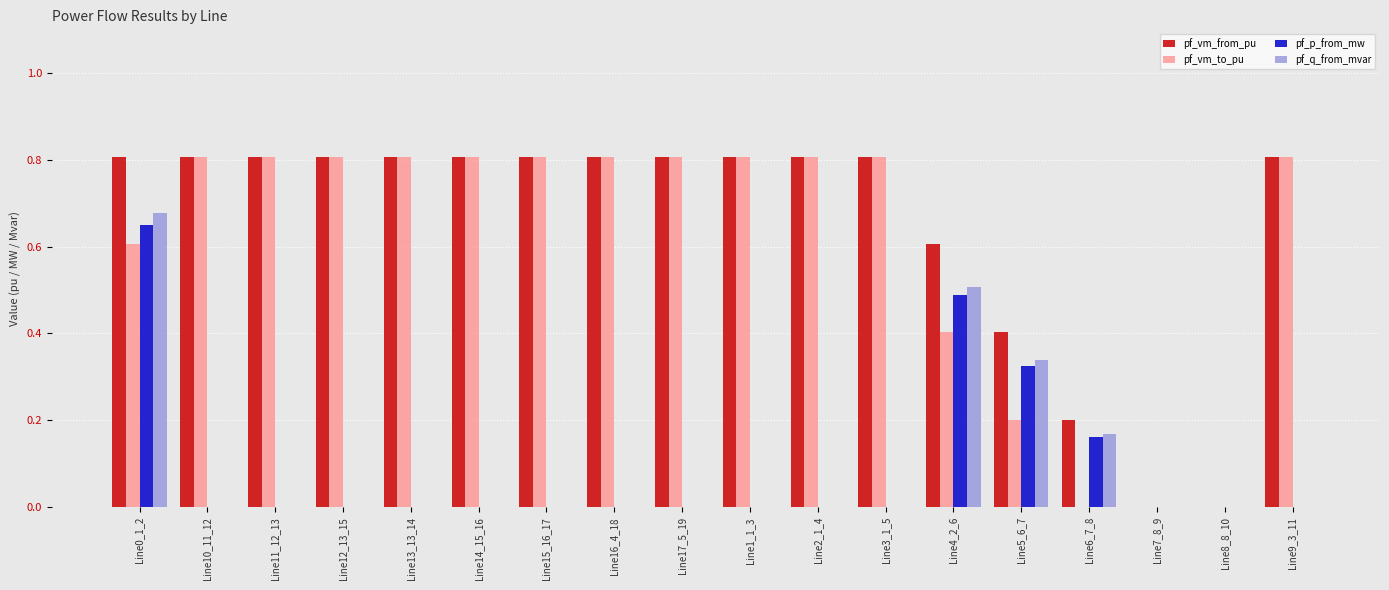

How many data points does each series have?

18